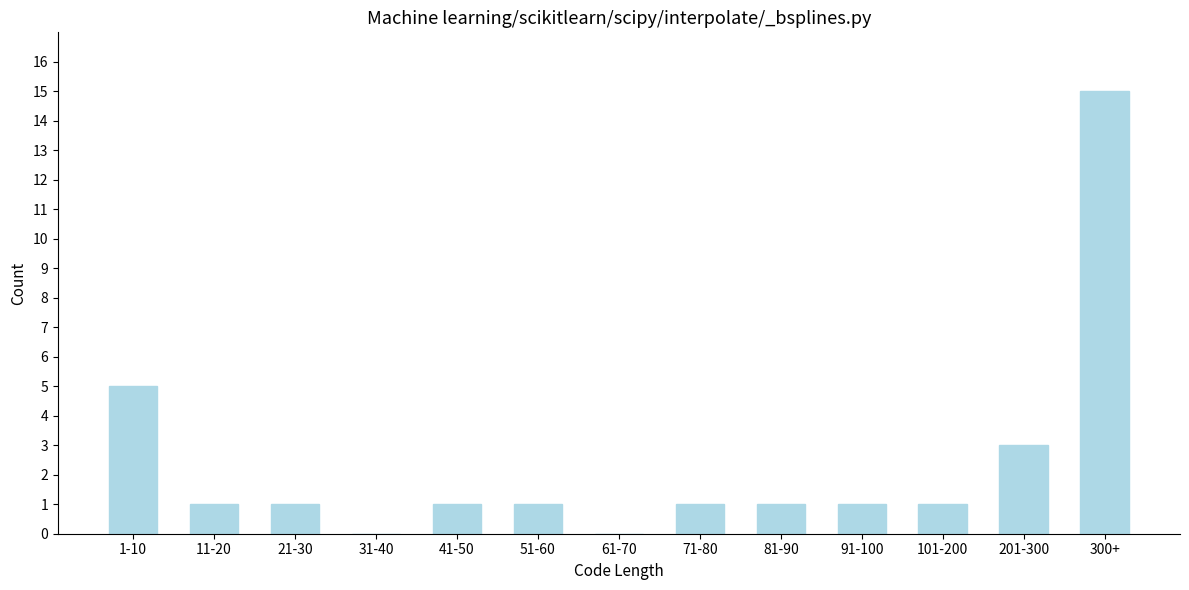

Reading left to right, transcribe all the data shown in this chart.

1-10=5	11-20=1	21-30=1	31-40=0	41-50=1	51-60=1	61-70=0	71-80=1	81-90=1	91-100=1	101-200=1	201-300=3	300+=15